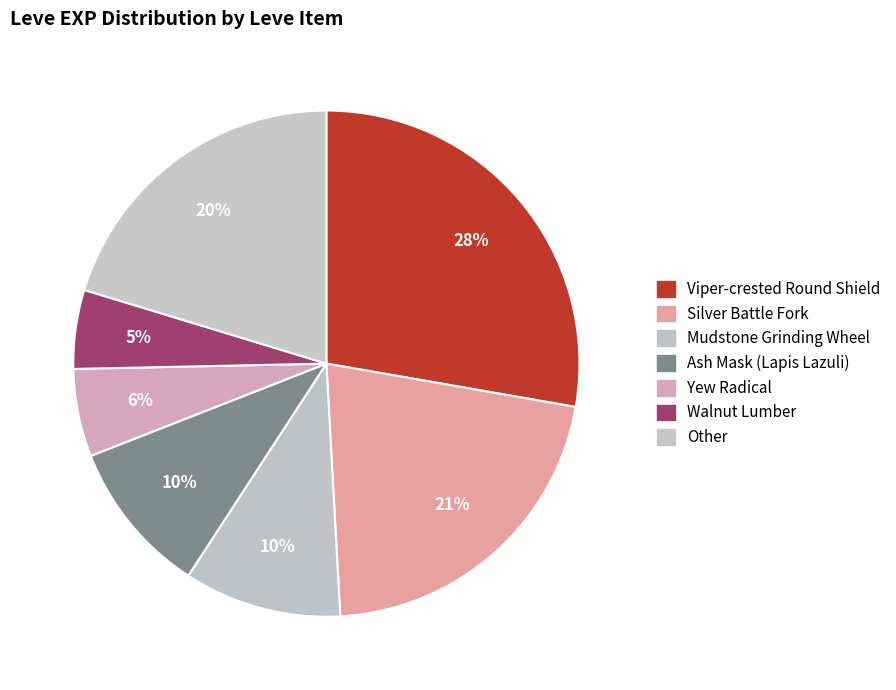

How many slices are in this pie chart?

7